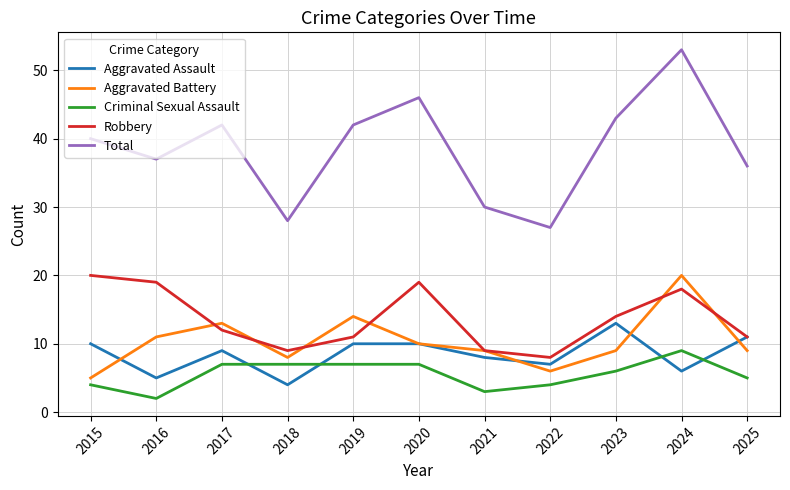

Count the number of data series in this chart.

5